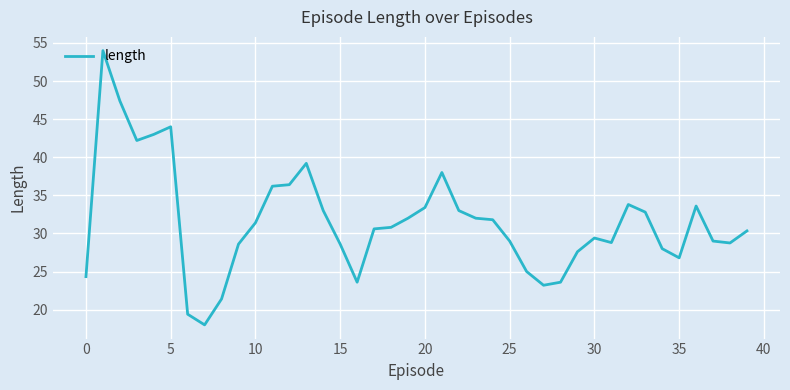

What is the greatest value displayed?

54.0